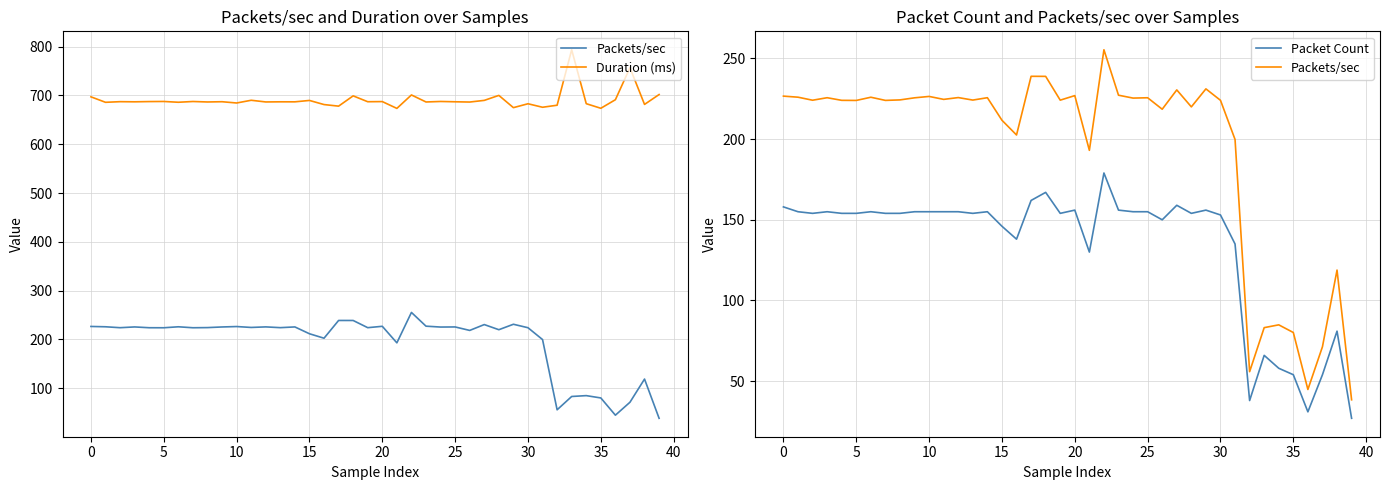

What is the spread (max minus min) of values at 16?

543.3